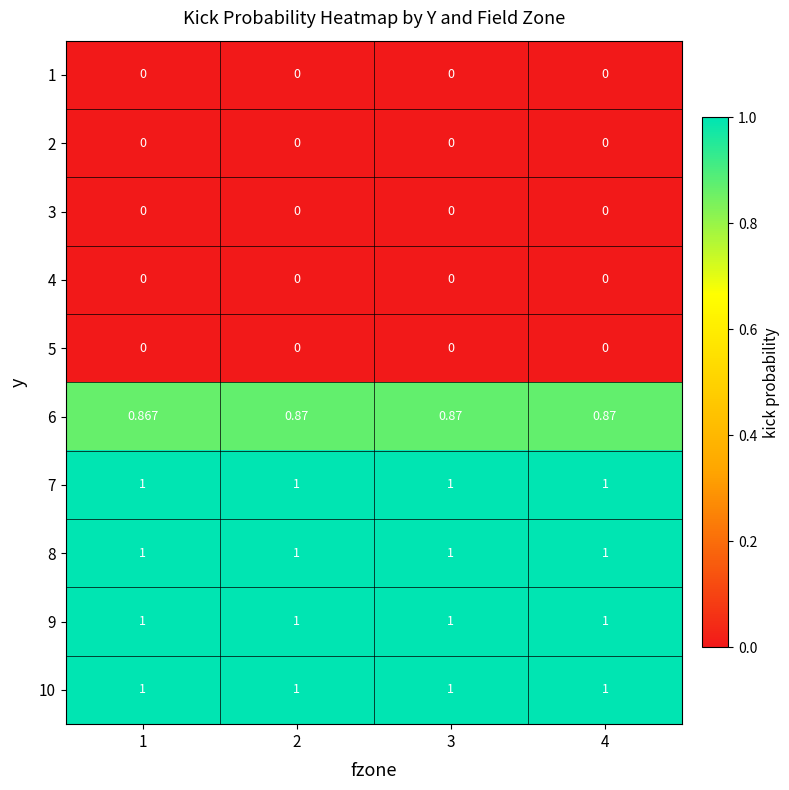

At which category is the sum across all series the highest?

2